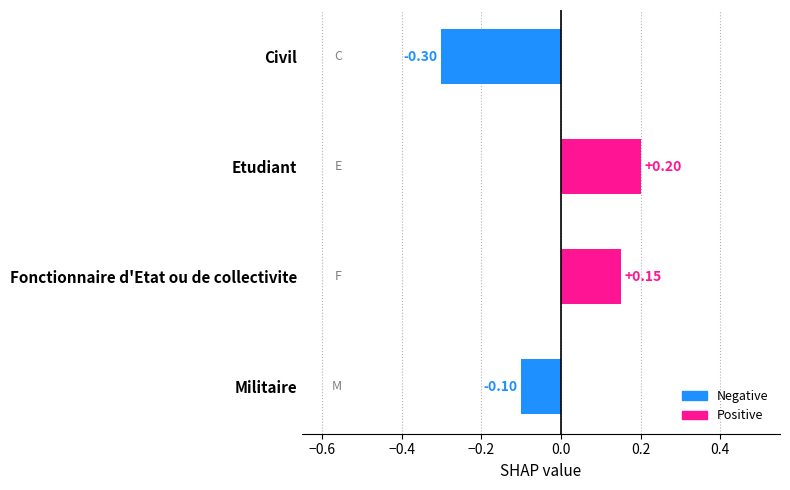

What is the change in value from Etudiant to Militaire?

-0.3